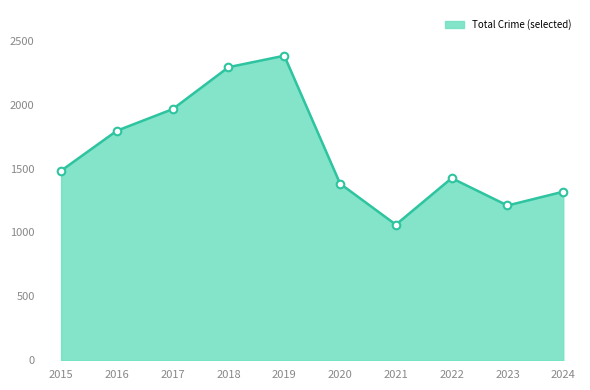

What is the smallest value displayed?

1061